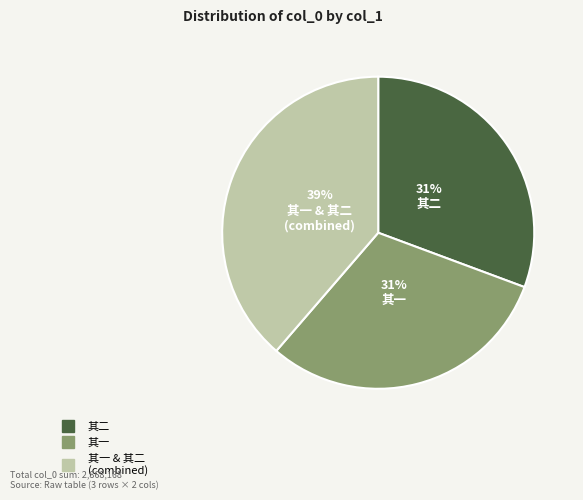

Does any single category account for the majority?

No